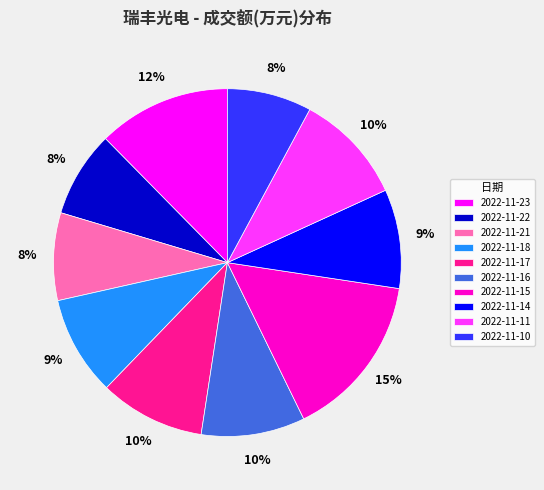

The 2022-11-16 slice represents 10% of the pie. True or false?

True